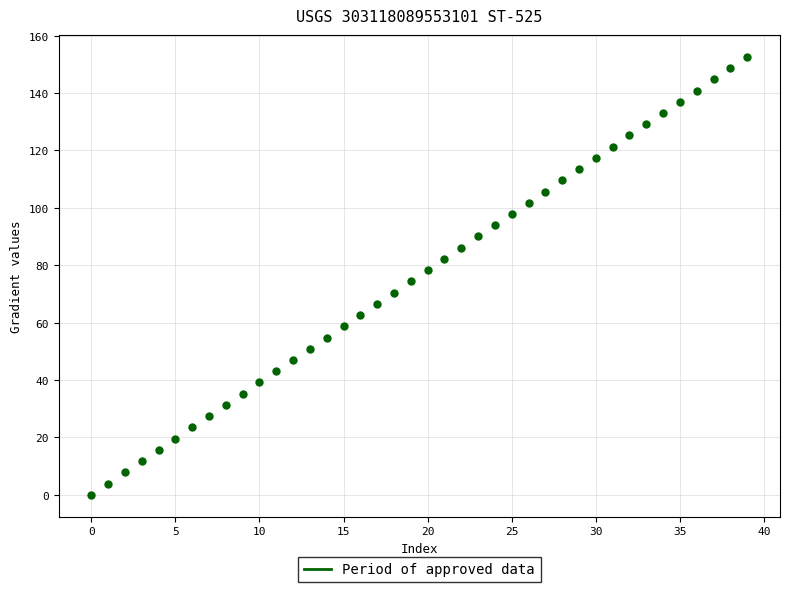

What is the range of Y values (max minus min)?

152.6